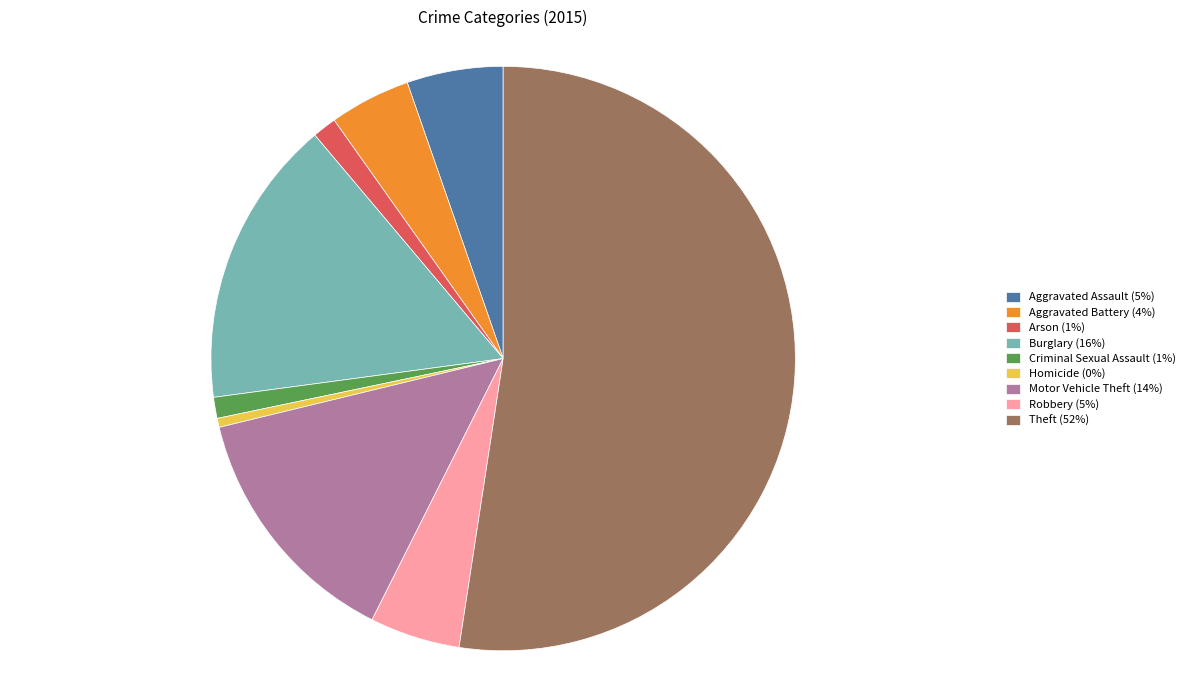

Between Aggravated Battery (4%) and Criminal Sexual Assault (1%), which is larger?

Aggravated Battery (4%)